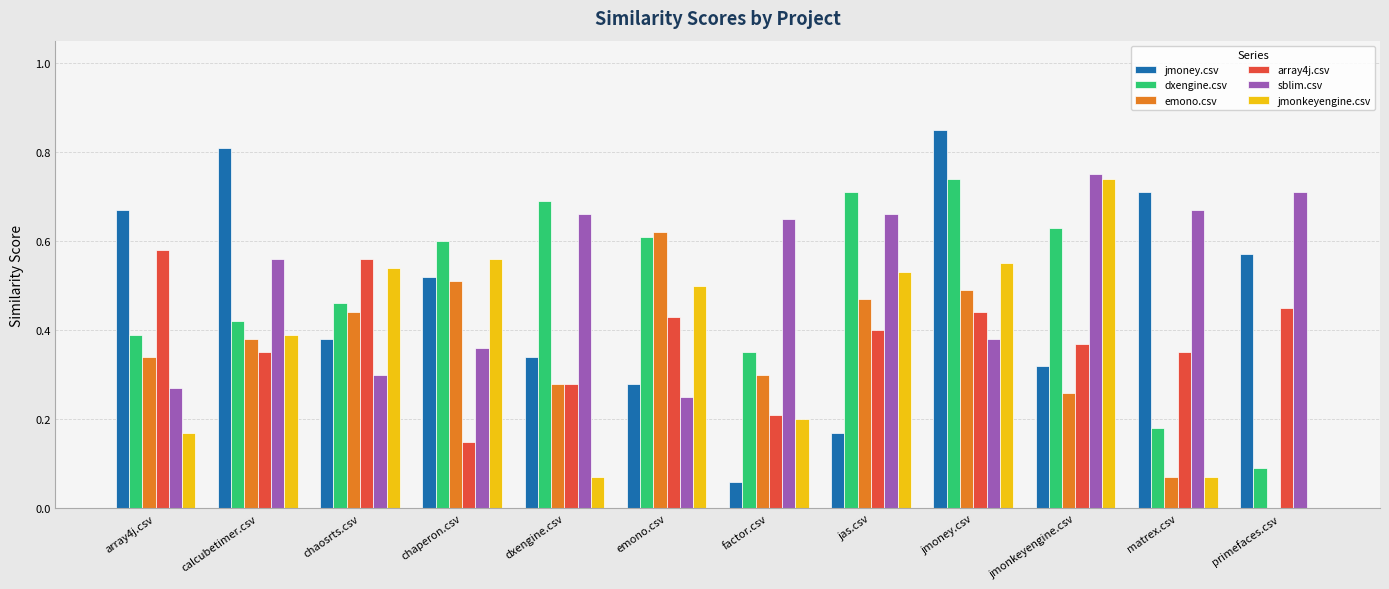

What is the sum of all jmoney.csv values?

5.7